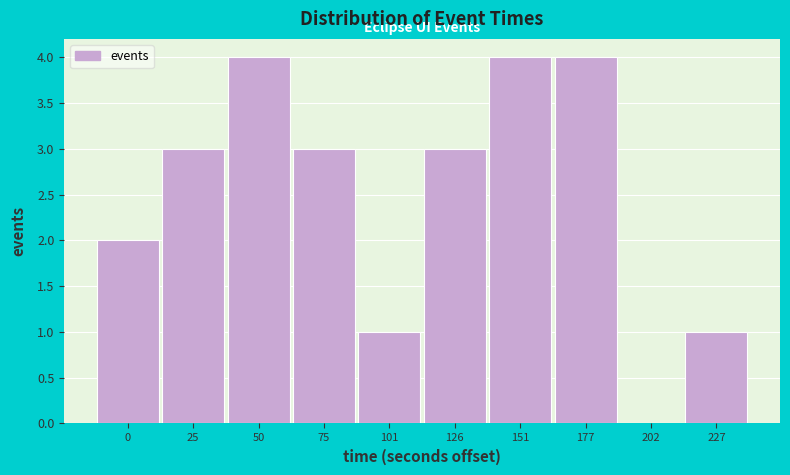

Reading right to left, what are all the values shown in this chart?

227=1	202=0	177=4	151=4	126=3	101=1	75=3	50=4	25=3	0=2